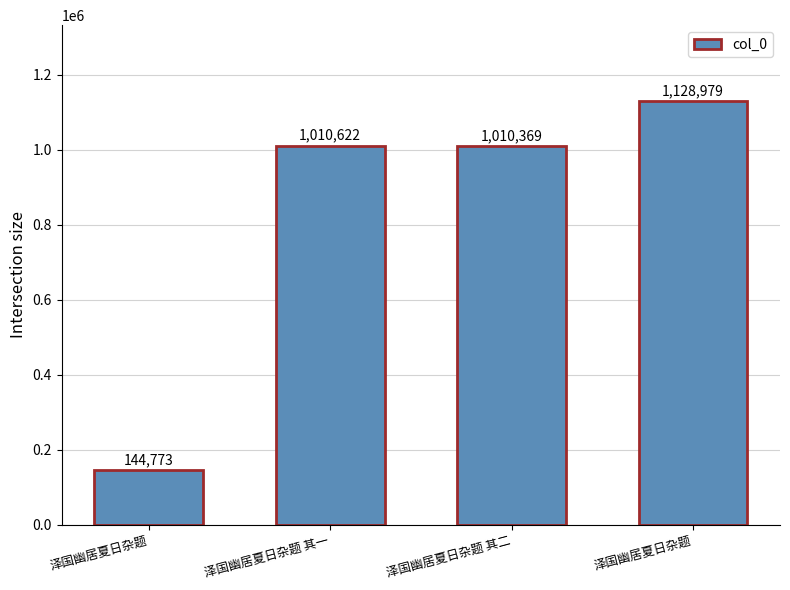

How many data points are less than 1010622?

2